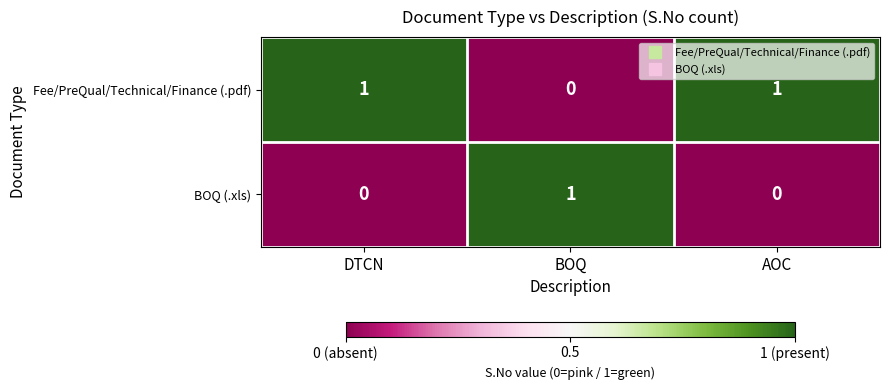

How many positive values does the BOQ (.xls) series have?

1